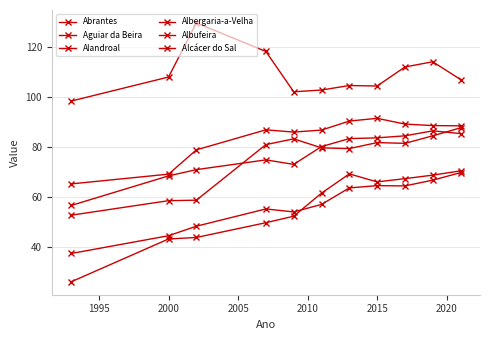

What is the difference between the maximum and second lowest values in the Albergaria-a-Velha series?

18.0